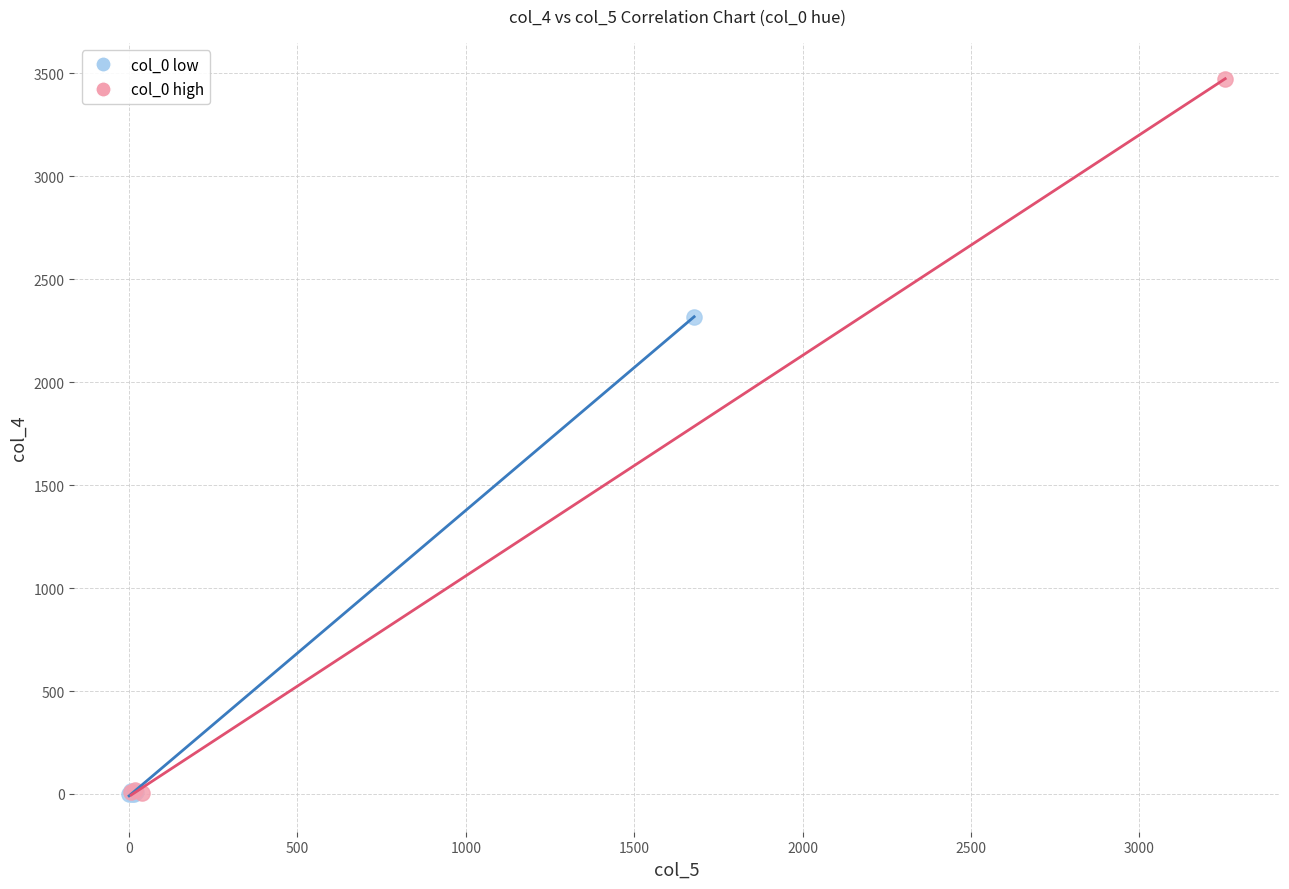

Which series has the largest Y range (max minus min)?

col_0 high